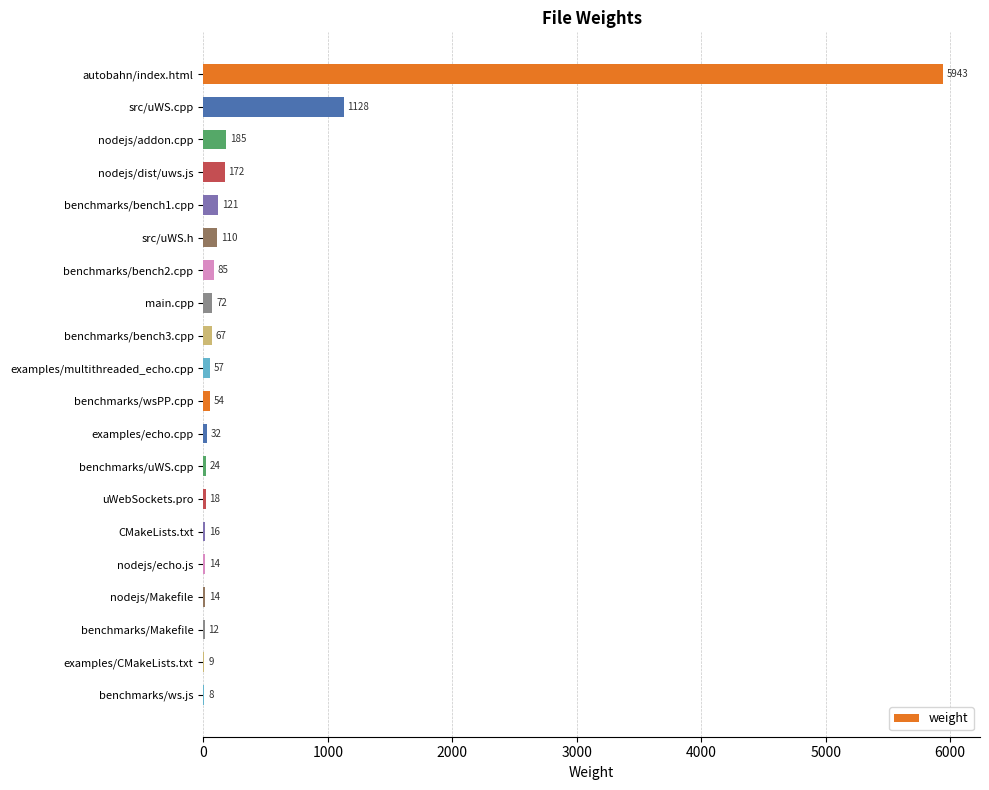

Does the chart contain stacked bars?

No